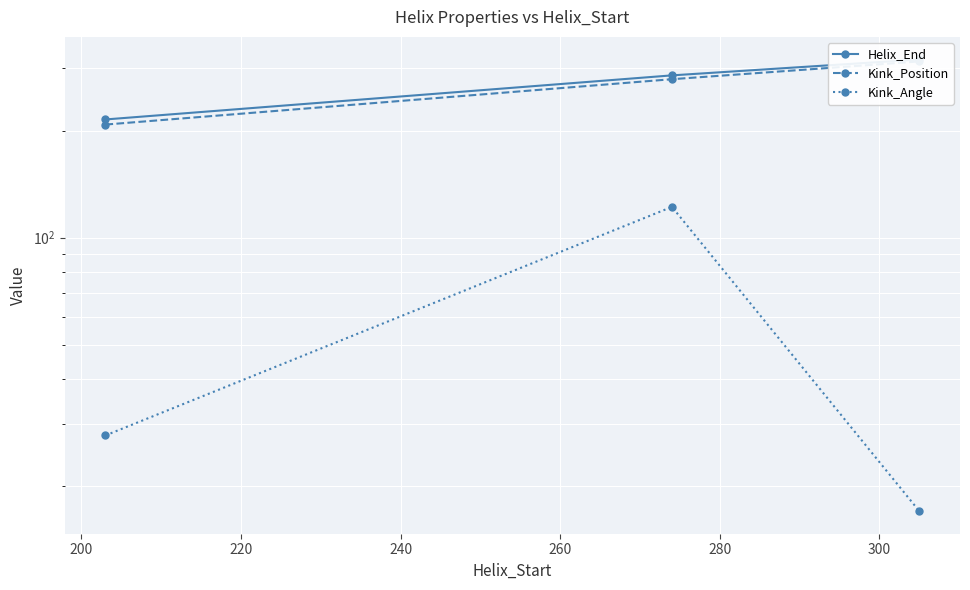

What is the value of the Kink_Position point at the 1st from the left?

208.0